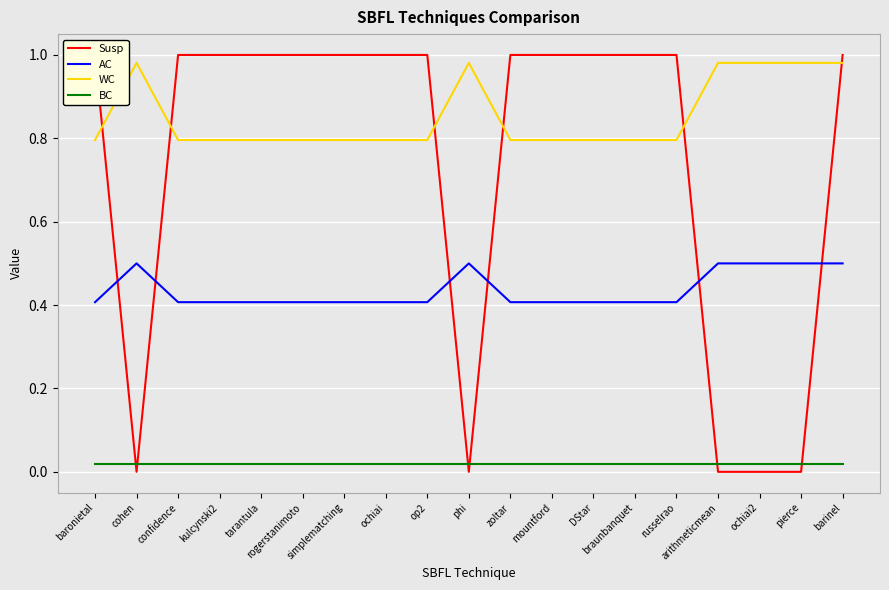

How many Susp values are between 0 and 1?

19